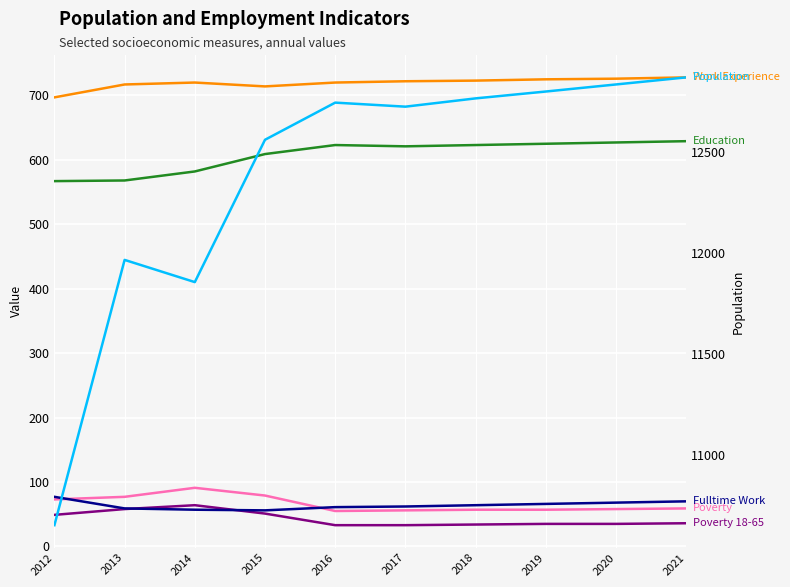

What is the greatest value displayed?

12868